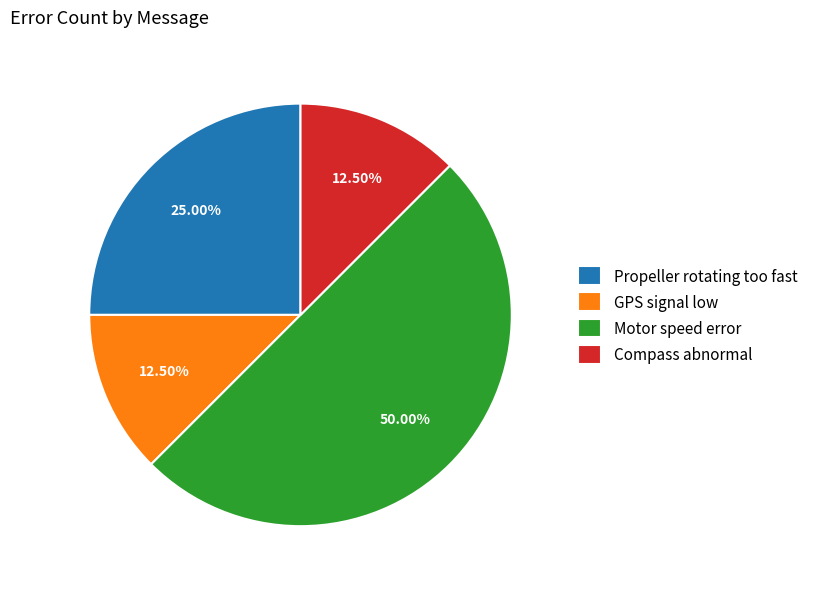

True or false: Motor speed error accounts for 50% of the total.

True